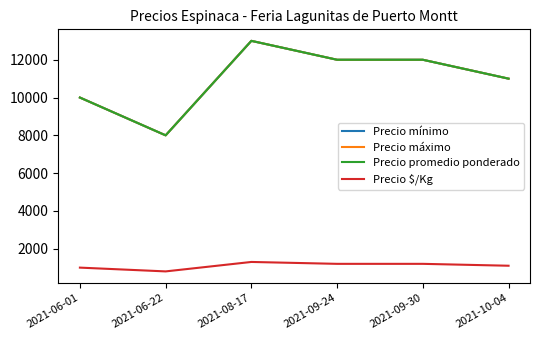

At which category does the chart reach its peak across all series?

2021-08-17